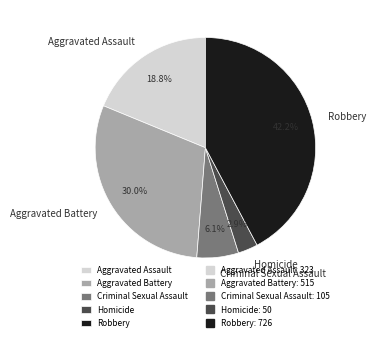

How many segments does this pie chart have?

5